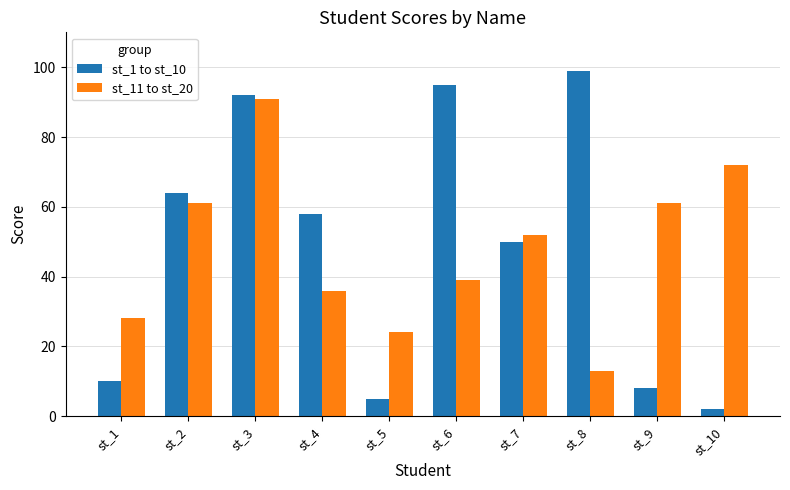

What is the value of the st_1 to st_10 bar at the 3rd from the left?

92